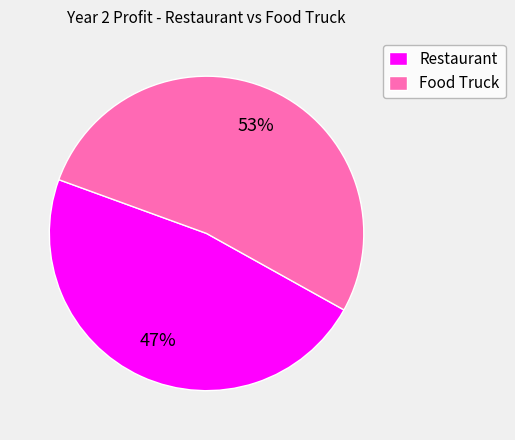

What percentage is the Food Truck slice, to the nearest percent?

53%